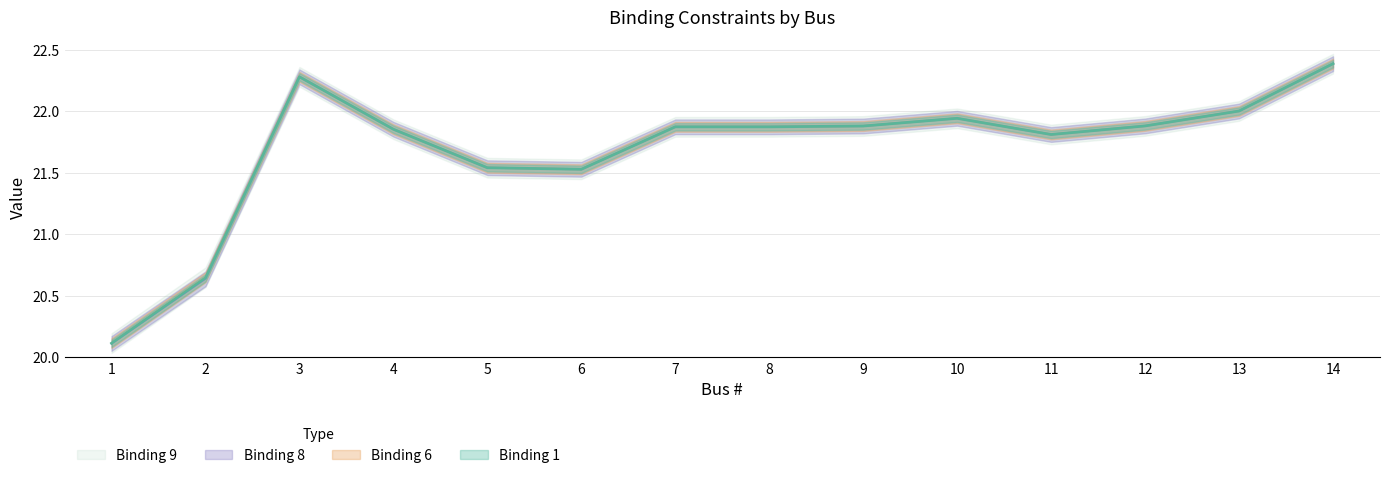

In Binding 9, how many points are higher than both neighbors (excluding endpoints)?

3